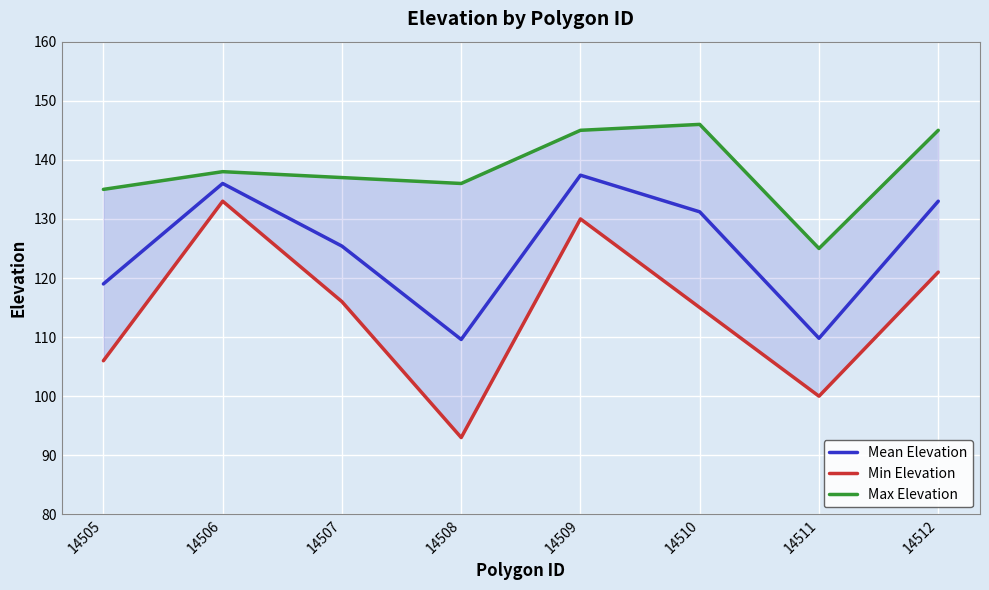

What is the difference between the Mean Elevation values at 14506 and 14507?

10.6